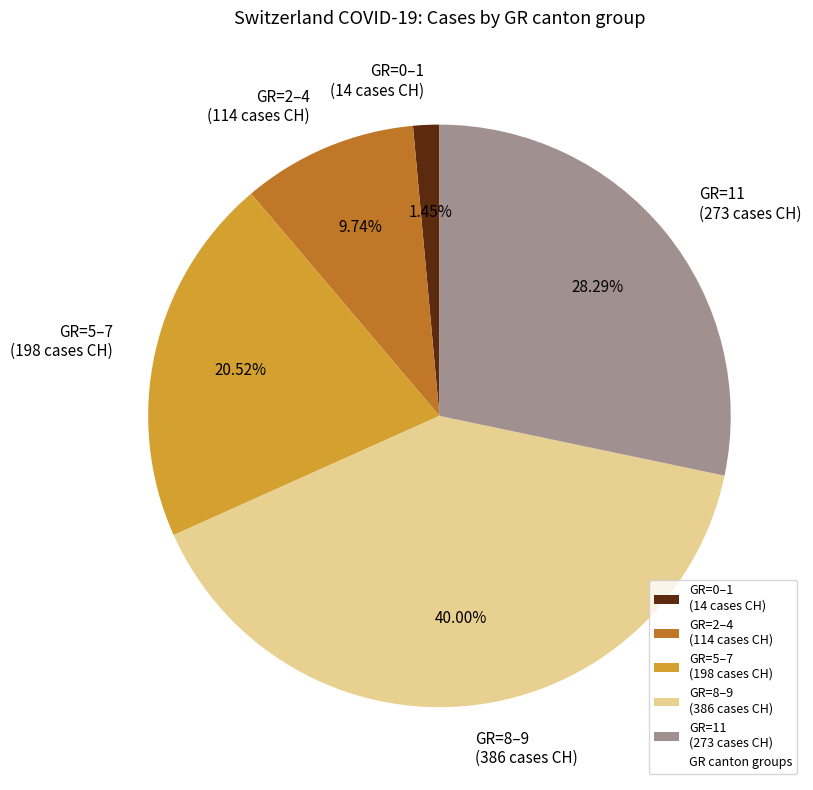

To the nearest percent, what is the average slice percentage?

20%